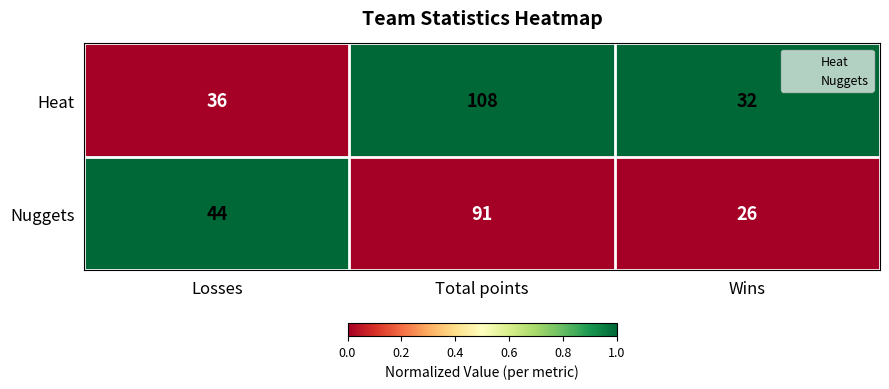

Which series has the widest spread of values?

Heat